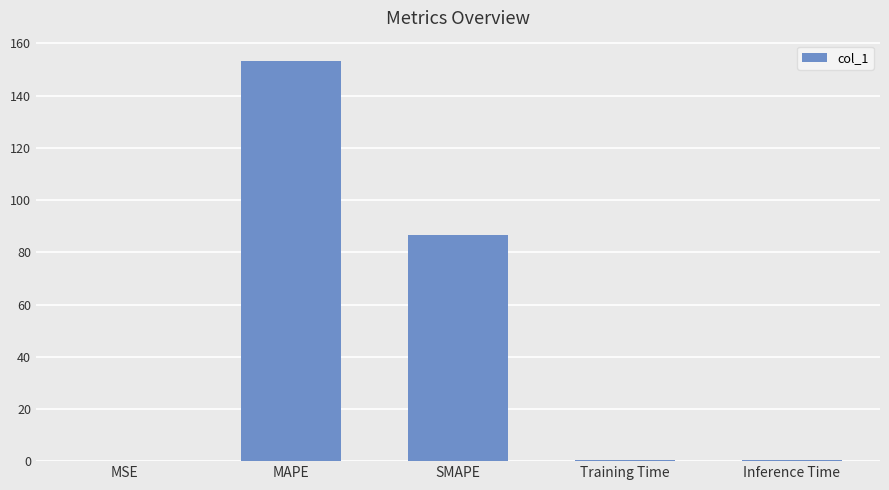

The chart shows a value of 0.4 at Training Time. True or false?

True